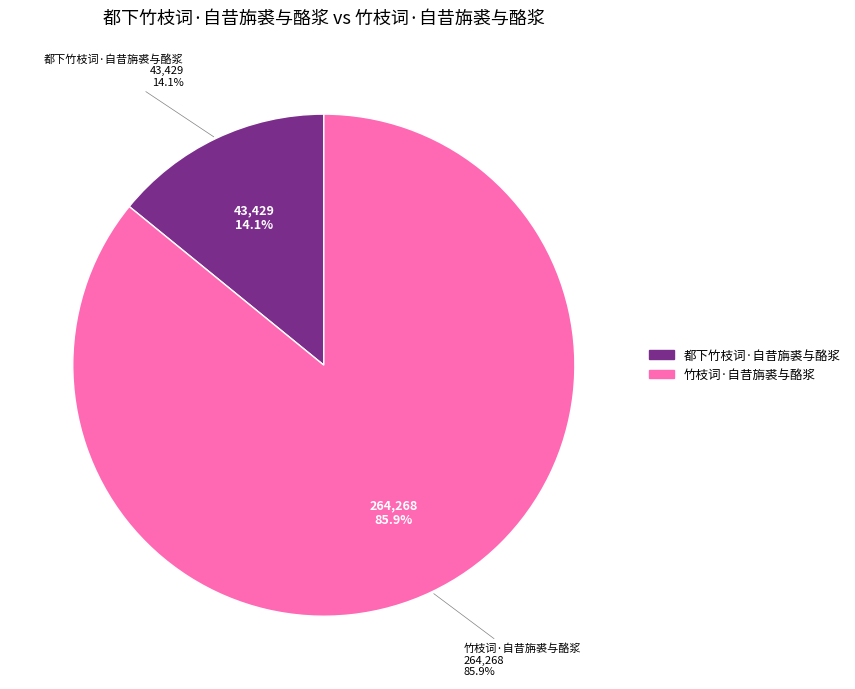

To the nearest percent, what percentage of the pie is 竹枝词·自昔旃裘与酪浆?

86%